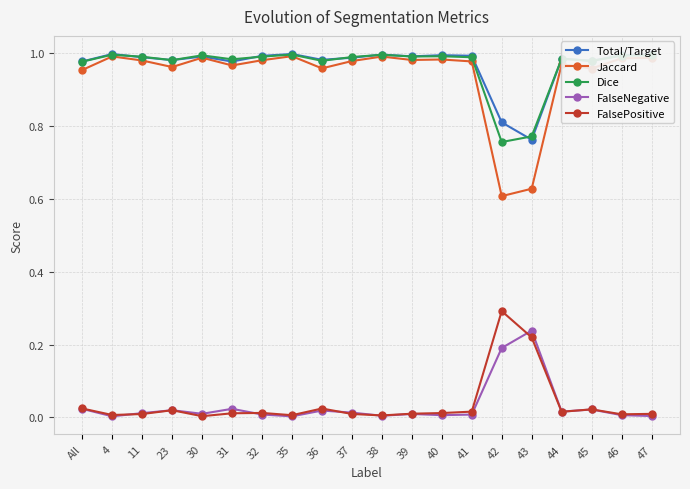

What are all the series names shown in the legend?

Total/Target, Jaccard, Dice, FalseNegative, FalsePositive